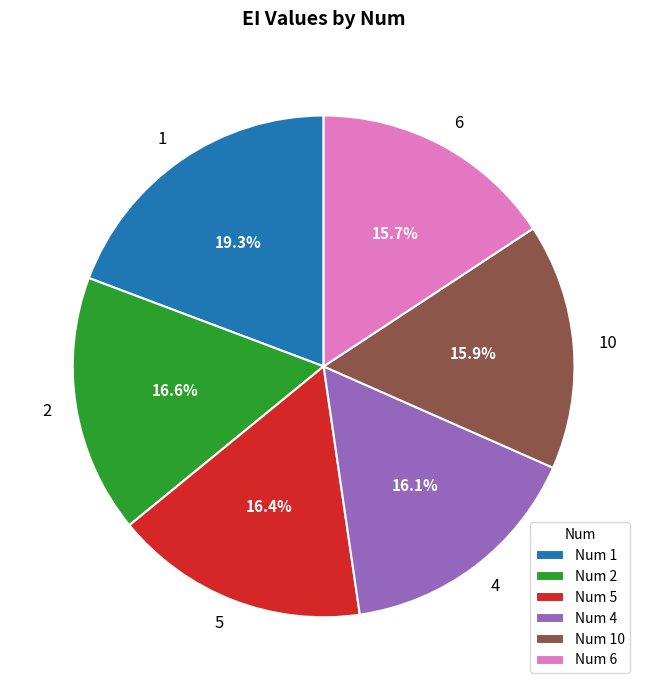

To the nearest percent, what is the difference between the largest and smallest slice percentages?

4%